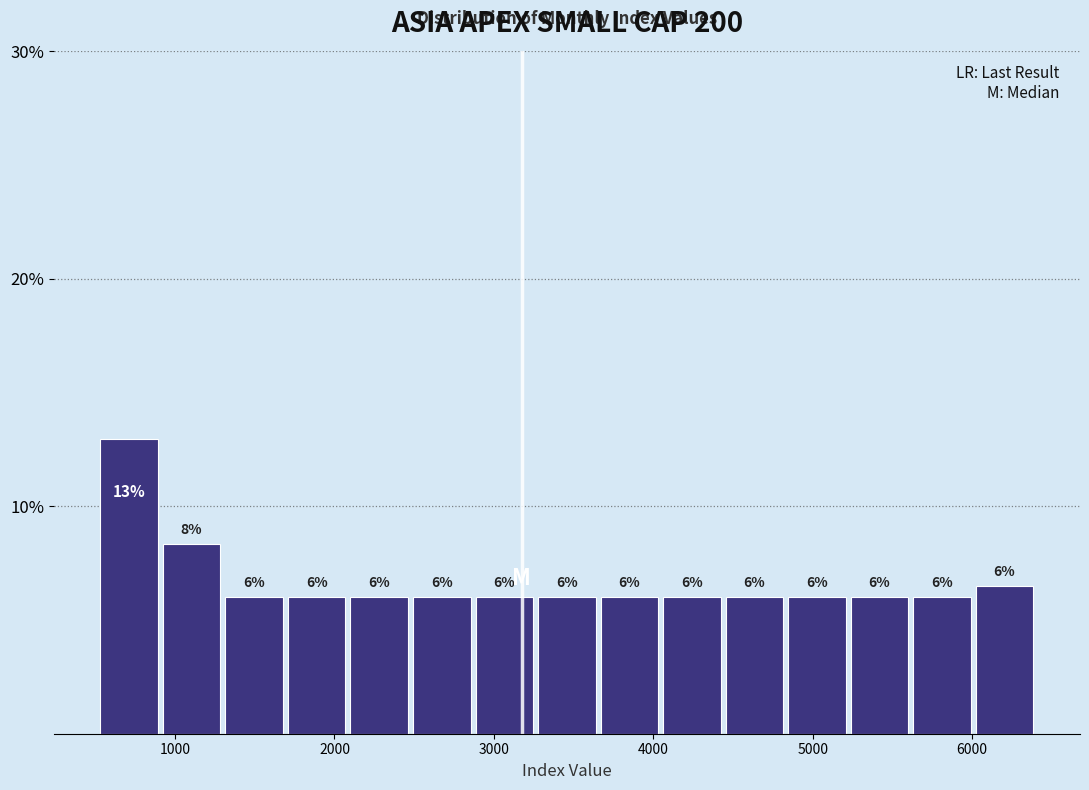

Read against the x-axis, roughly where is the centre of the tallest bar?

700